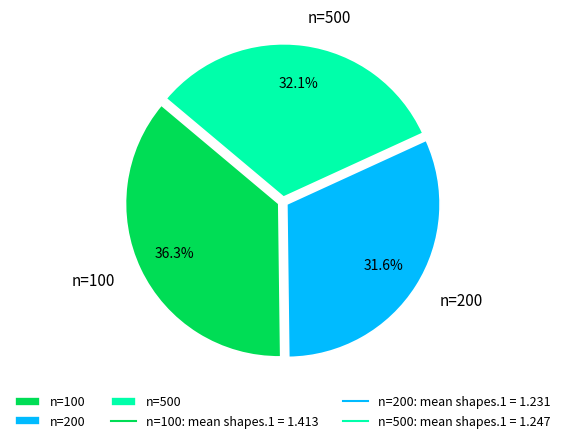

Approximately how many times larger is the value at n=500 compared to n=100?

0.9